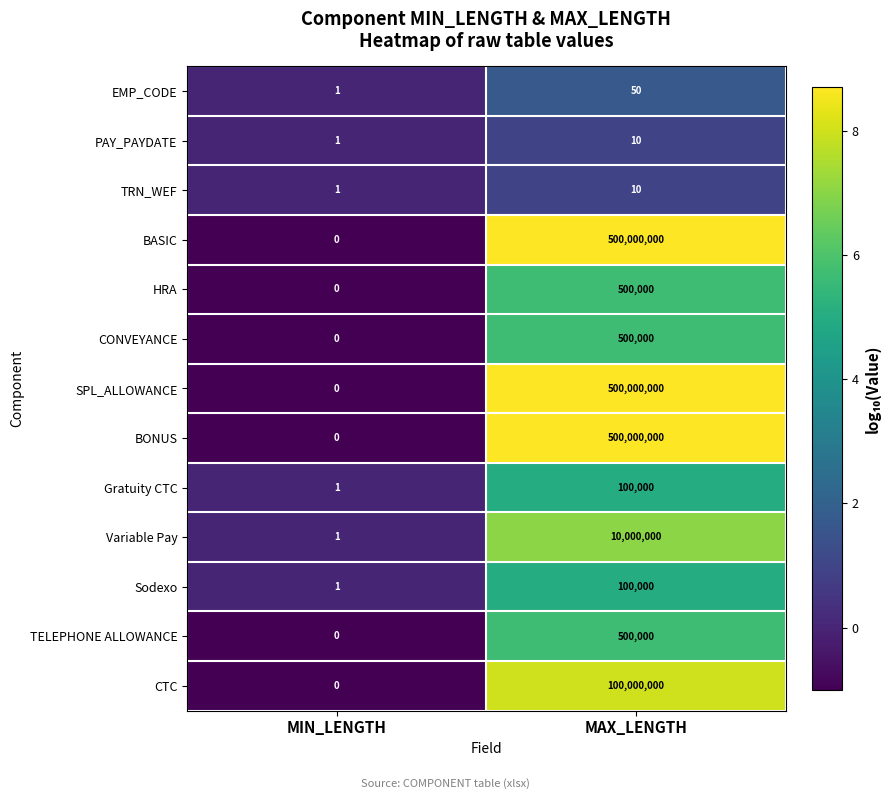

The value of Variable Pay at MIN_LENGTH is 0. True or false?

False